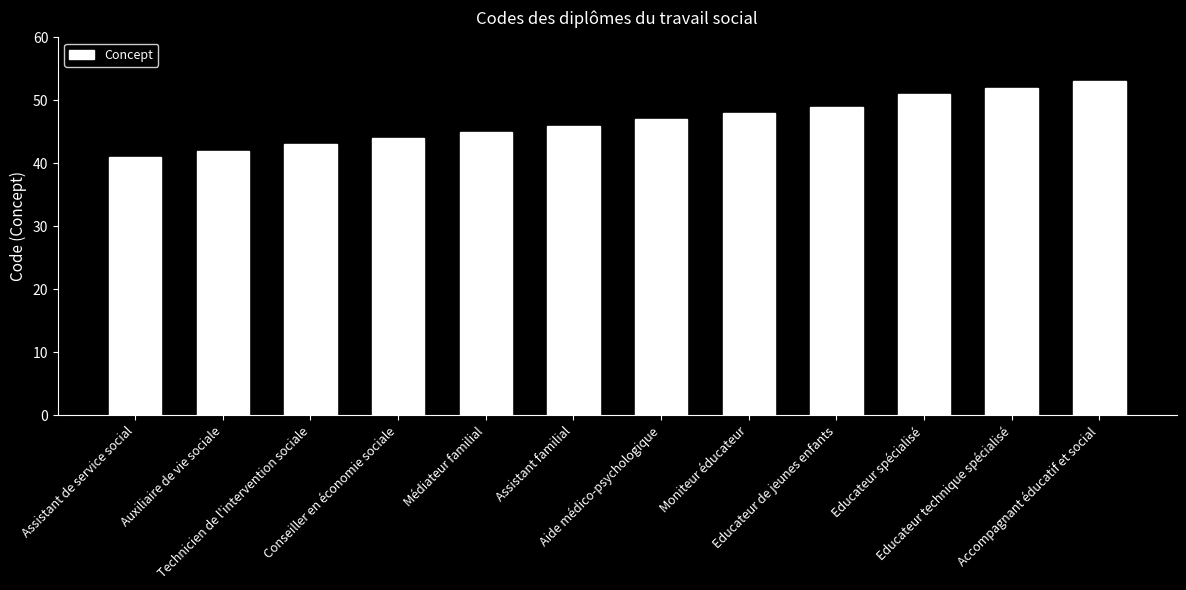

Reading right to left, transcribe all the data shown in this chart.

53	52	51	49	48	47	46	45	44	43	42	41